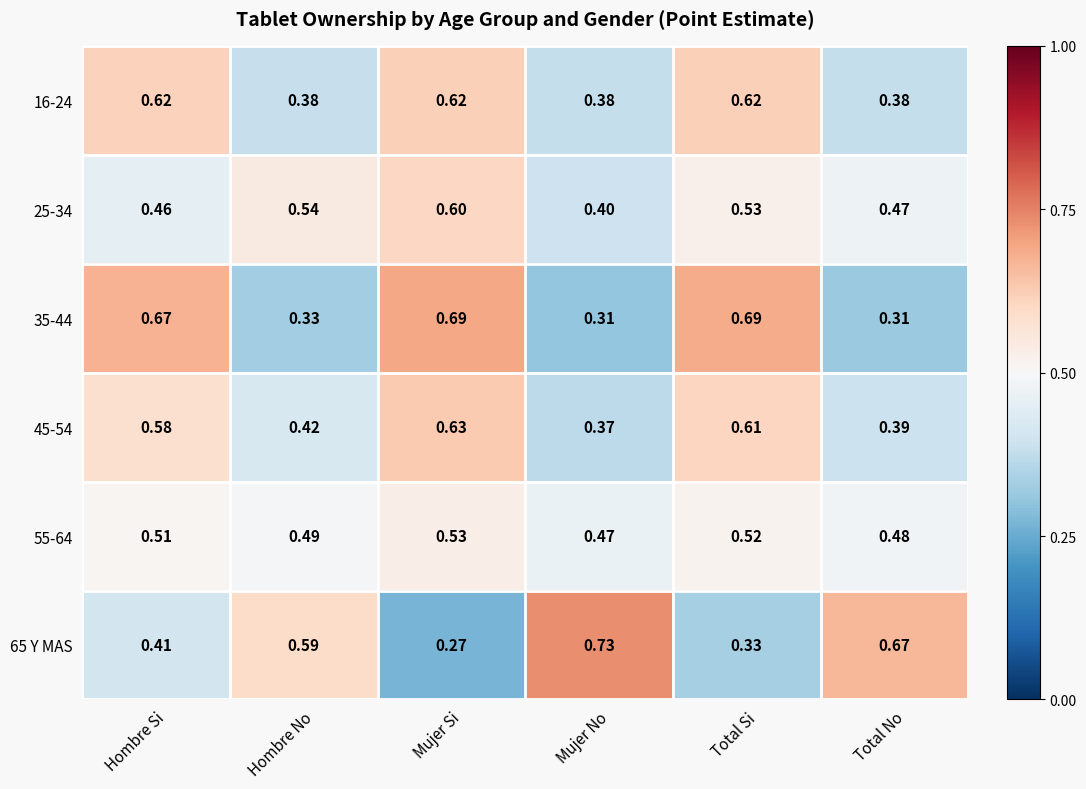

Is the value of 65 Y MAS at Hombre Si greater than the value of 25-34 at Total Si?

No